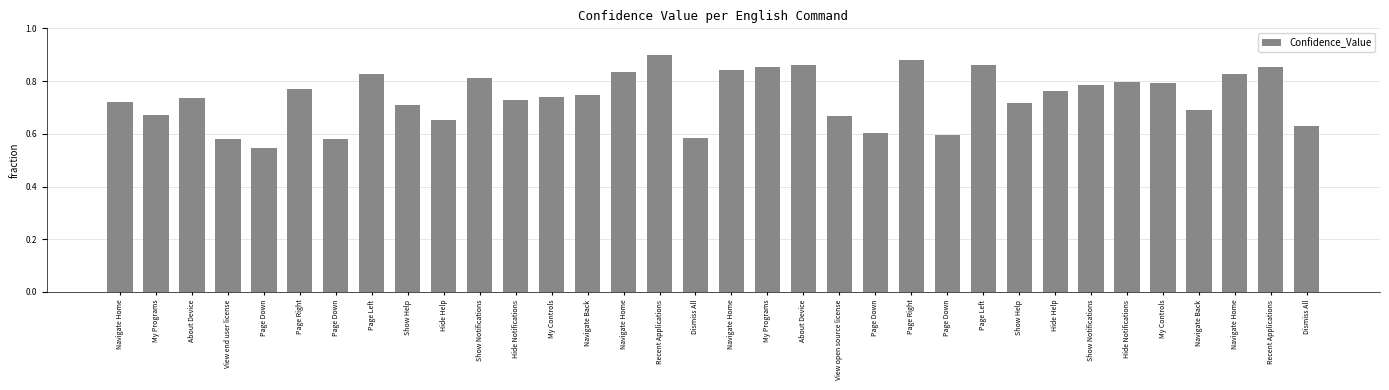

What is the difference between the maximum and second lowest values?

0.3